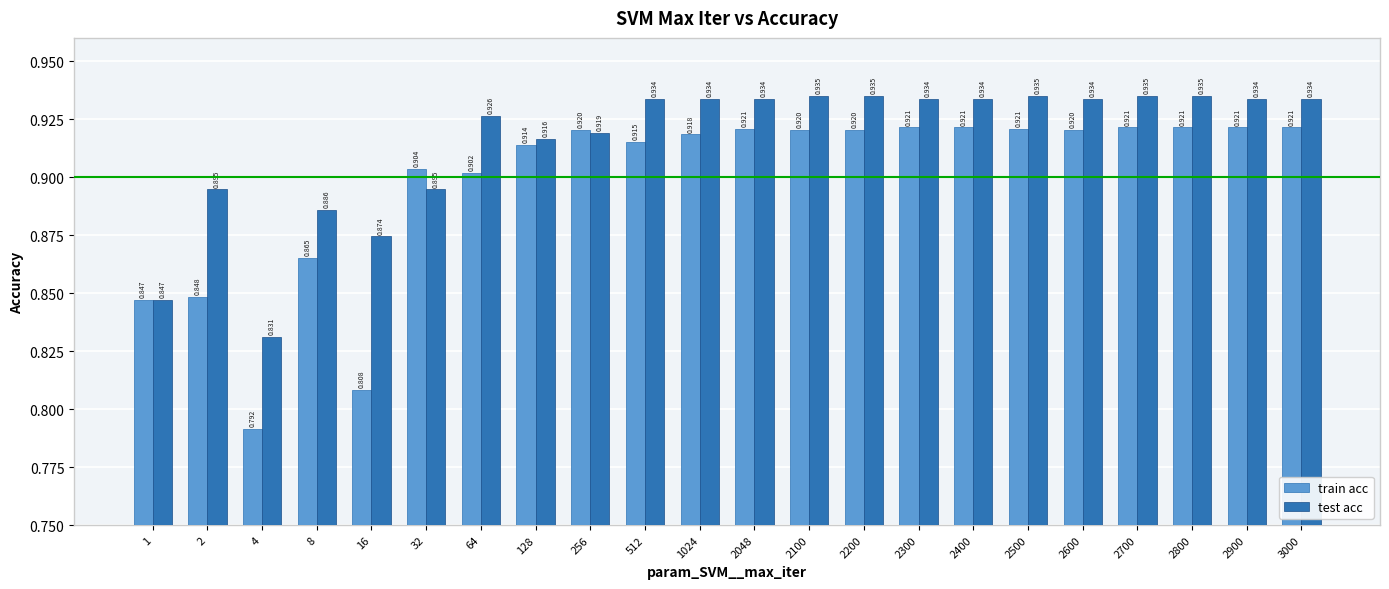

How many test acc values are between 0 and 1?

22